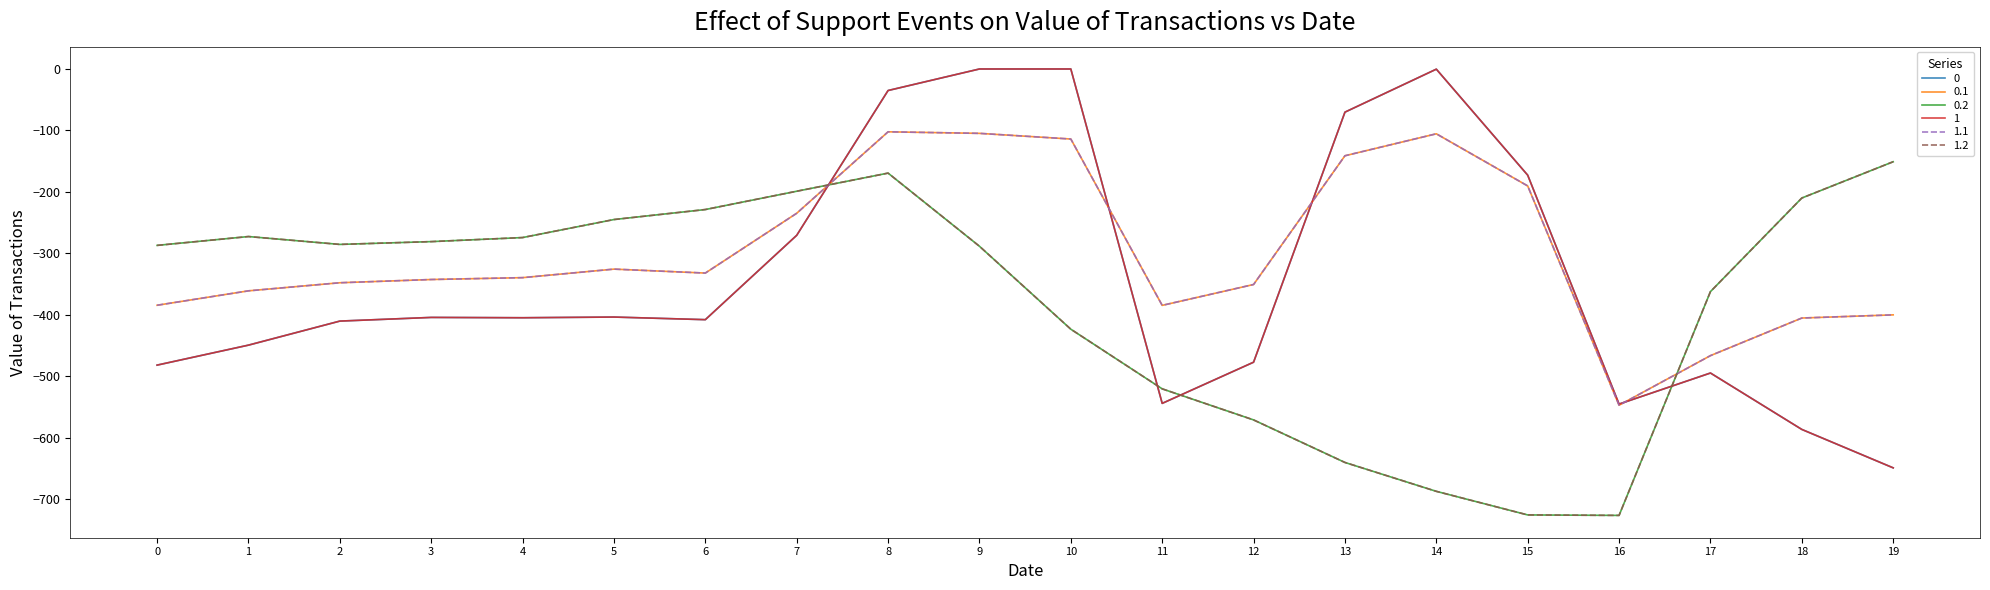

At which category is the sum across all series the highest?

8